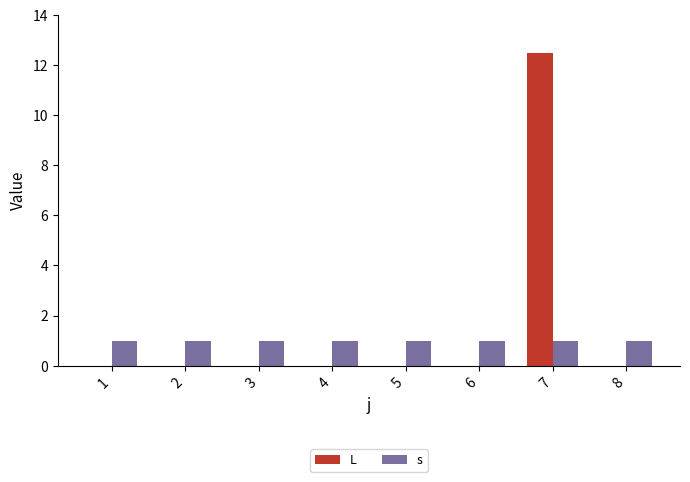

What is the sum of all L values?

12.5